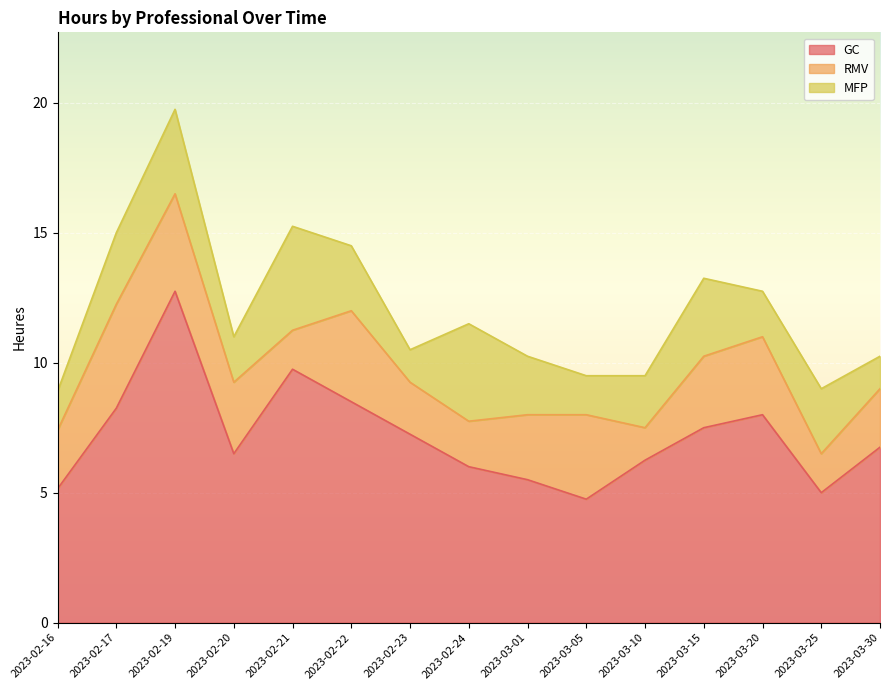

How many lines are shown in the chart?

3